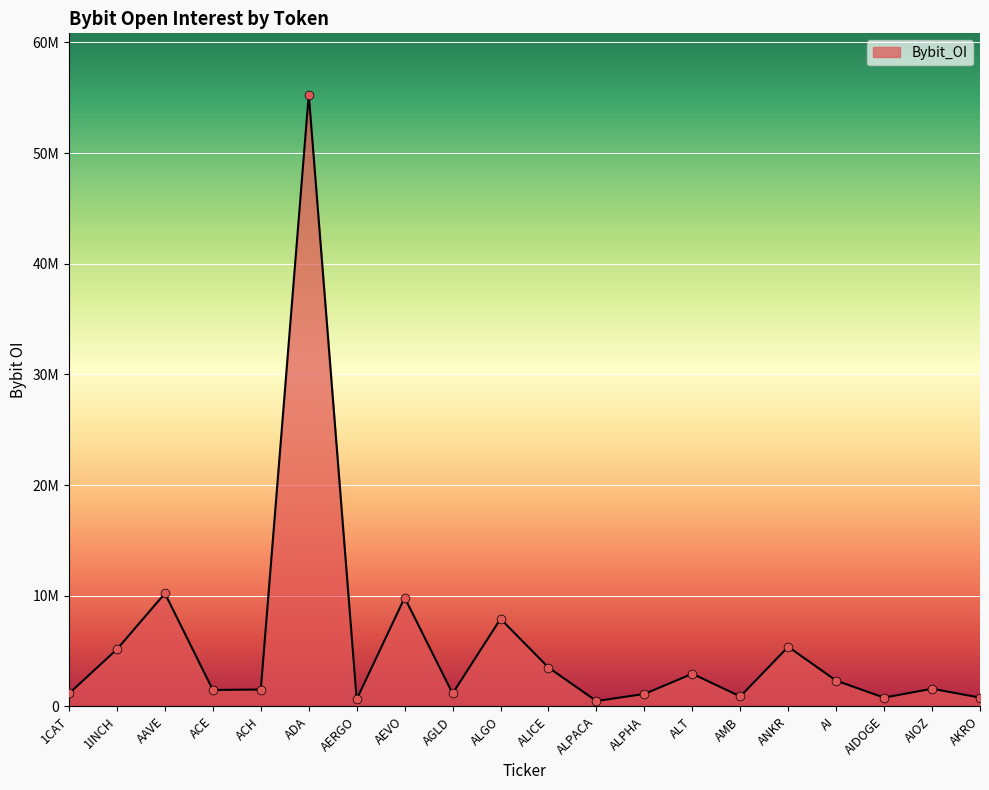

Between AI and ALPACA, which is larger?

AI